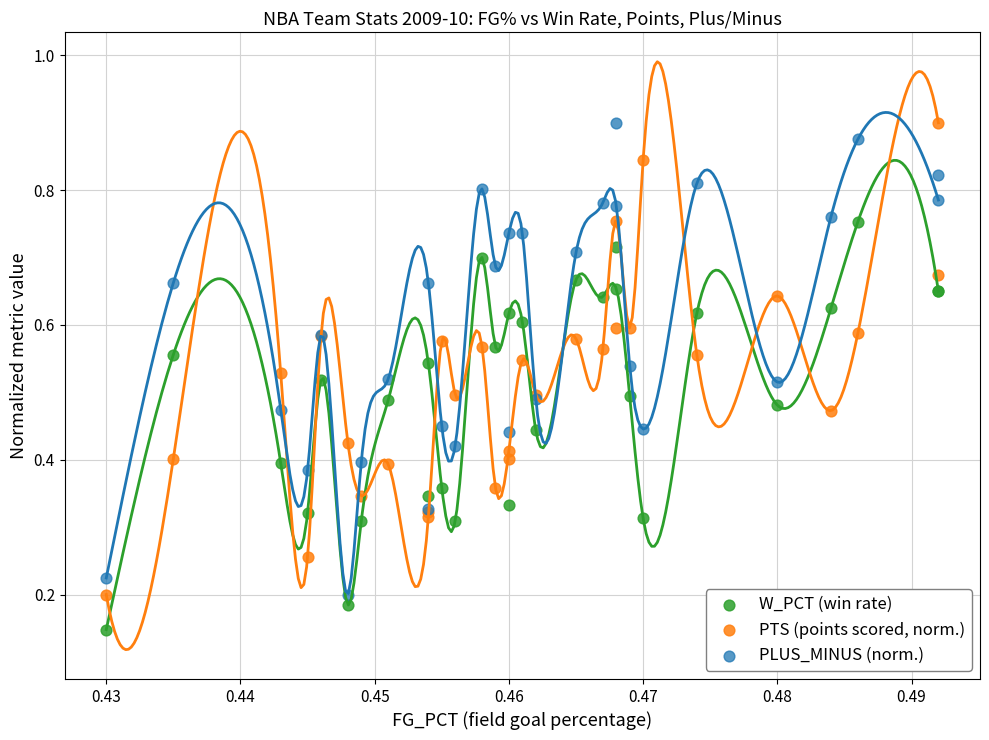

Which series reaches the minimum Y coordinate?

W_PCT (win rate)